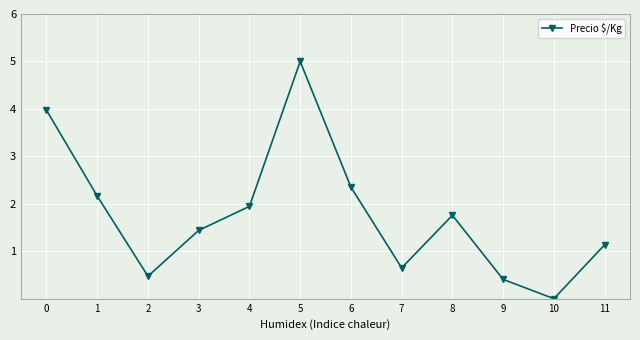

List the labels in order of value, largest first.

5, 0, 6, 1, 4, 8, 3, 11, 7, 2, 9, 10